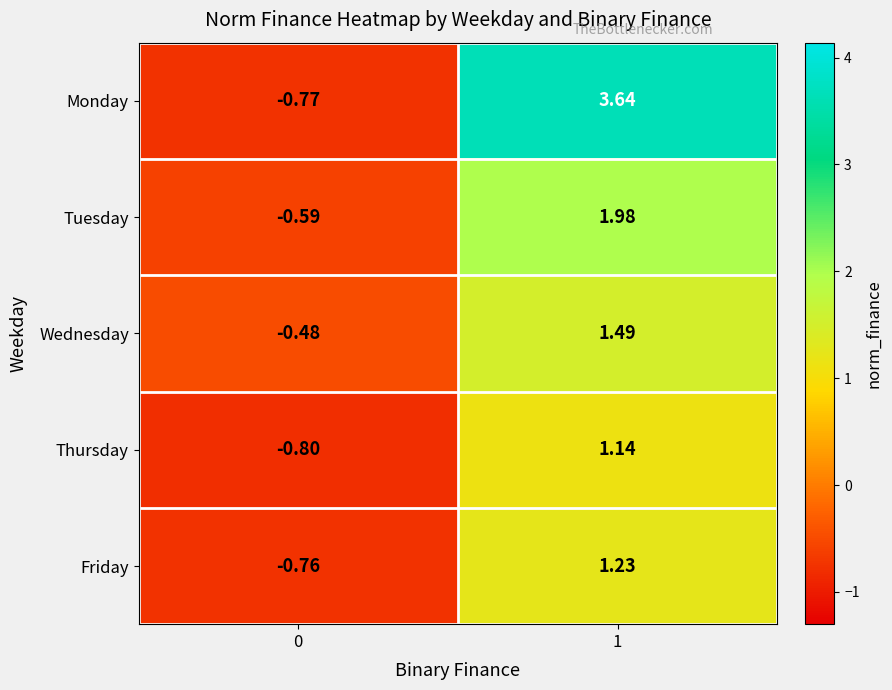

Which series has the largest total across all categories?

Monday